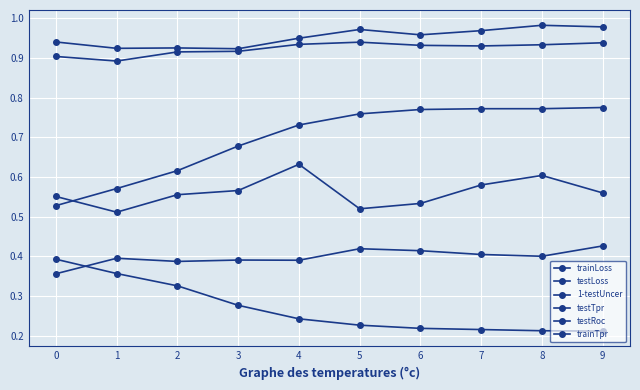

Which series has the largest range (max minus min)?

trainTpr